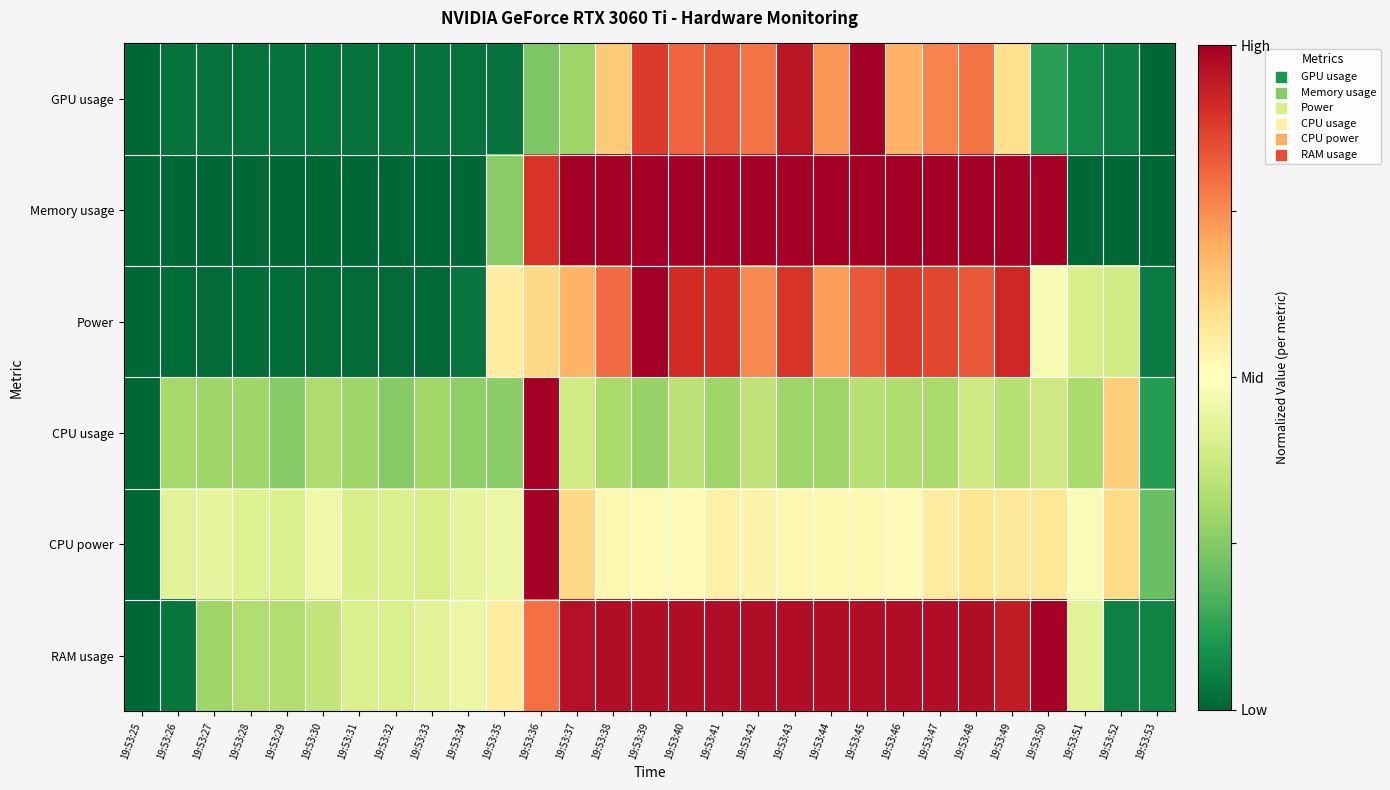

Reading right to left, what are all the values shown in this chart?

GPU usage: 19:53:53=0.0	19:53:52=0.0	19:53:51=0.1	19:53:50=0.1	19:53:49=0.6	19:53:48=0.8	19:53:47=0.8	19:53:46=0.7	19:53:45=1.0	19:53:44=0.7	19:53:43=1.0	19:53:42=0.8	19:53:41=0.8	19:53:40=0.8	19:53:39=0.9	19:53:38=0.6	19:53:37=0.3	19:53:36=0.2	19:53:35=0.0	19:53:34=0.0	19:53:33=0.0	19:53:32=0.0	19:53:31=0.0	19:53:30=0.0	19:53:29=0.0	19:53:28=0.0	19:53:27=0.0	19:53:26=0.0	19:53:25=0.0
Memory usage: 19:53:53=0.0	19:53:52=0.0	19:53:51=0.0	19:53:50=1.0	19:53:49=1.0	19:53:48=1.0	19:53:47=1.0	19:53:46=1.0	19:53:45=1.0	19:53:44=1.0	19:53:43=1.0	19:53:42=1.0	19:53:41=1.0	19:53:40=1.0	19:53:39=1.0	19:53:38=1.0	19:53:37=1.0	19:53:36=0.9	19:53:35=0.3	19:53:34=0.0	19:53:33=0.0	19:53:32=0.0	19:53:31=0.0	19:53:30=0.0	19:53:29=0.0	19:53:28=0.0	19:53:27=0.0	19:53:26=0.0	19:53:25=0.0
Power: 19:53:53=0.0	19:53:52=0.4	19:53:51=0.4	19:53:50=0.5	19:53:49=0.9	19:53:48=0.8	19:53:47=0.9	19:53:46=0.9	19:53:45=0.8	19:53:44=0.7	19:53:43=0.9	19:53:42=0.8	19:53:41=0.9	19:53:40=0.9	19:53:39=1.0	19:53:38=0.8	19:53:37=0.7	19:53:36=0.6	19:53:35=0.6	19:53:34=0.0	19:53:33=0.0	19:53:32=0.0	19:53:31=0.0	19:53:30=0.0	19:53:29=0.0	19:53:28=0.0	19:53:27=0.0	19:53:26=0.0	19:53:25=0.0
CPU usage: 19:53:53=0.1	19:53:52=0.6	19:53:51=0.3	19:53:50=0.4	19:53:49=0.3	19:53:48=0.4	19:53:47=0.3	19:53:46=0.3	19:53:45=0.3	19:53:44=0.3	19:53:43=0.3	19:53:42=0.3	19:53:41=0.3	19:53:40=0.3	19:53:39=0.3	19:53:38=0.3	19:53:37=0.4	19:53:36=1.0	19:53:35=0.3	19:53:34=0.3	19:53:33=0.3	19:53:32=0.3	19:53:31=0.3	19:53:30=0.3	19:53:29=0.3	19:53:28=0.3	19:53:27=0.3	19:53:26=0.3	19:53:25=0.0
CPU power: 19:53:53=0.2	19:53:52=0.6	19:53:51=0.5	19:53:50=0.6	19:53:49=0.6	19:53:48=0.6	19:53:47=0.6	19:53:46=0.5	19:53:45=0.5	19:53:44=0.5	19:53:43=0.5	19:53:42=0.5	19:53:41=0.5	19:53:40=0.5	19:53:39=0.5	19:53:38=0.5	19:53:37=0.6	19:53:36=1.0	19:53:35=0.5	19:53:34=0.4	19:53:33=0.4	19:53:32=0.4	19:53:31=0.4	19:53:30=0.5	19:53:29=0.4	19:53:28=0.4	19:53:27=0.4	19:53:26=0.4	19:53:25=0.0
RAM usage: 19:53:53=0.1	19:53:52=0.1	19:53:51=0.4	19:53:50=1.0	19:53:49=0.9	19:53:48=1.0	19:53:47=1.0	19:53:46=1.0	19:53:45=1.0	19:53:44=1.0	19:53:43=1.0	19:53:42=1.0	19:53:41=1.0	19:53:40=1.0	19:53:39=1.0	19:53:38=1.0	19:53:37=1.0	19:53:36=0.8	19:53:35=0.6	19:53:34=0.4	19:53:33=0.4	19:53:32=0.4	19:53:31=0.4	19:53:30=0.4	19:53:29=0.3	19:53:28=0.3	19:53:27=0.3	19:53:26=0.0	19:53:25=0.0